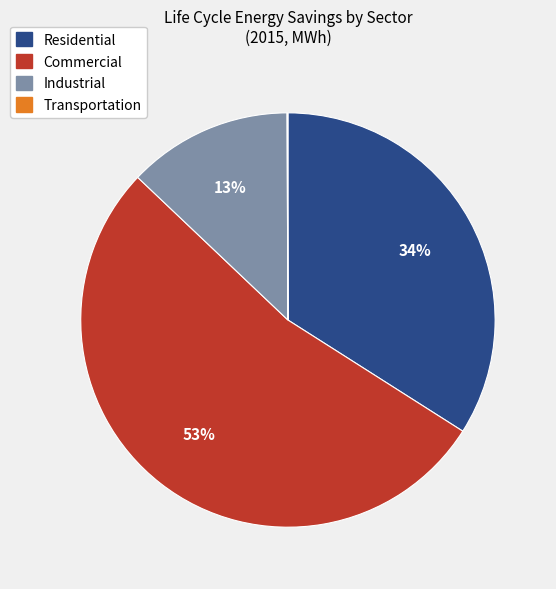

What is the ratio of the value at Industrial to the value at Commercial?

0.2